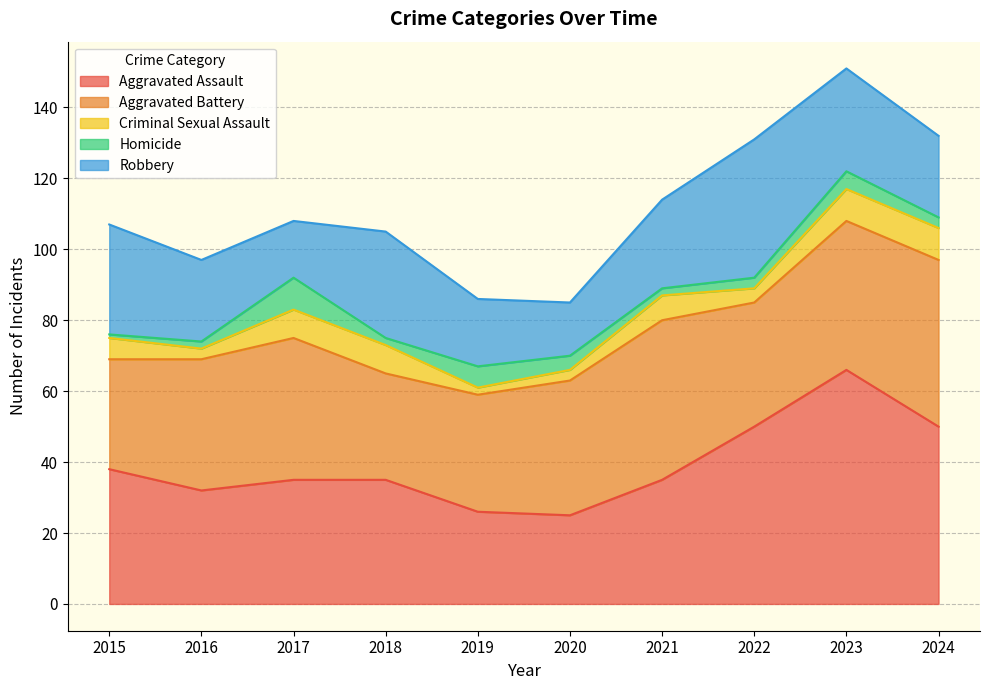

Rank the series at 2017 from lowest to highest value.

Criminal Sexual Assault, Homicide, Robbery, Aggravated Assault, Aggravated Battery